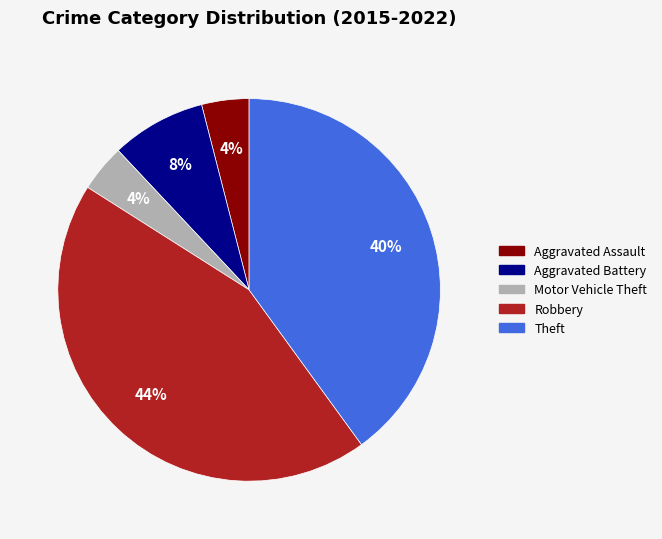

Which category has the biggest portion of the pie?

Robbery